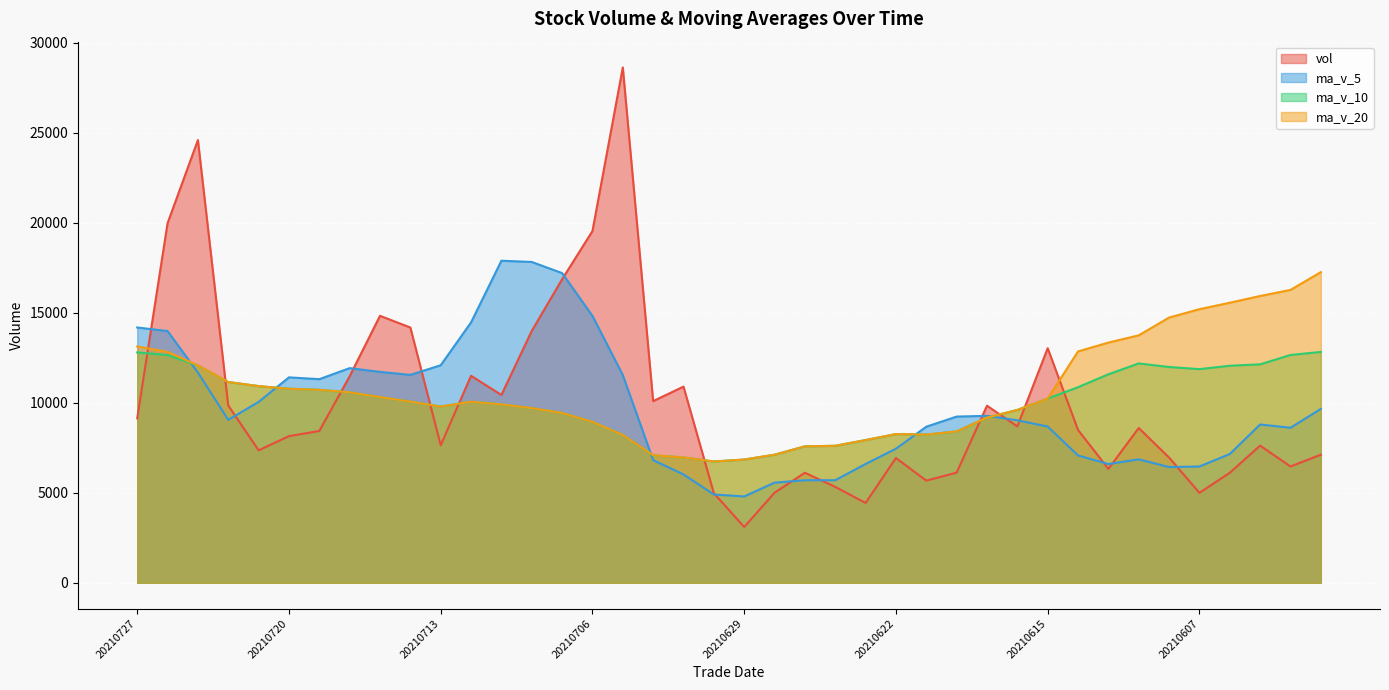

Which category has the lowest value in the ma_v_10 series?

20210630